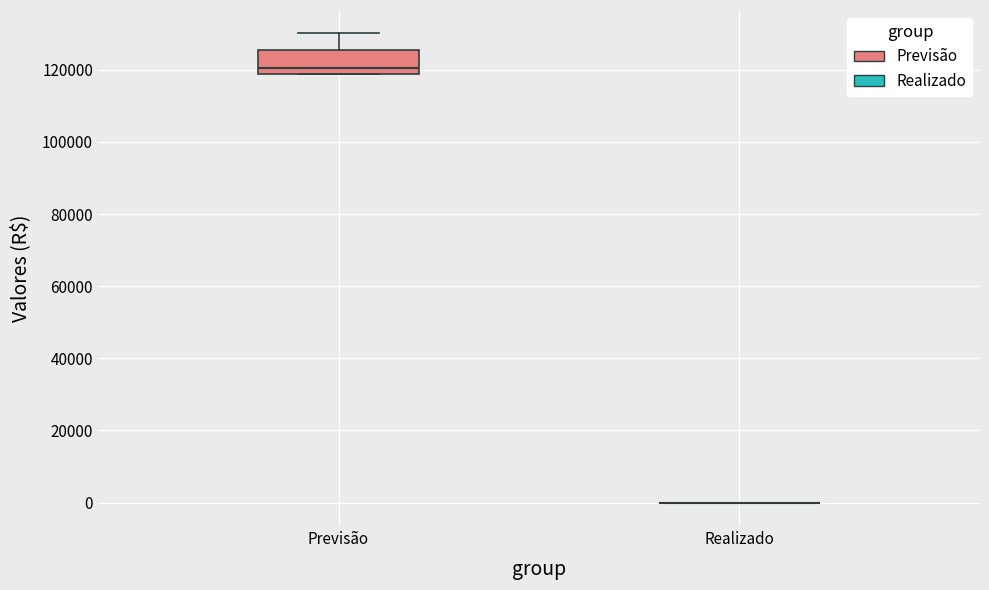

Which box is the tallest, from its lower edge to its upper edge?

Previsão